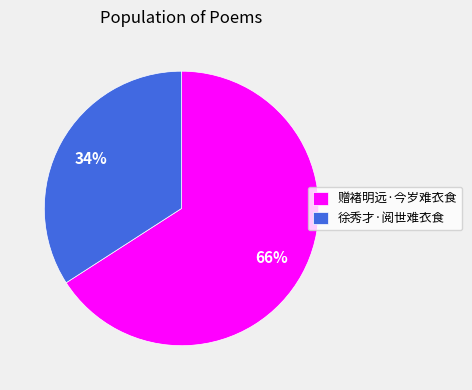

Which category has the biggest portion of the pie?

赠褚明远·今岁难衣食